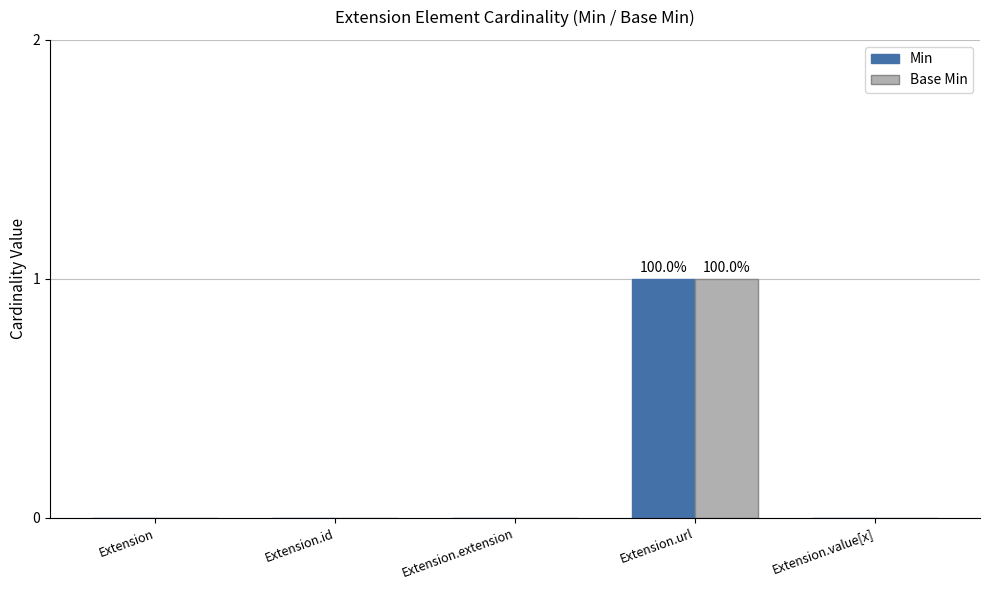

What is the sum of the Base Min values at Extension.url and Extension.value[x]?

1